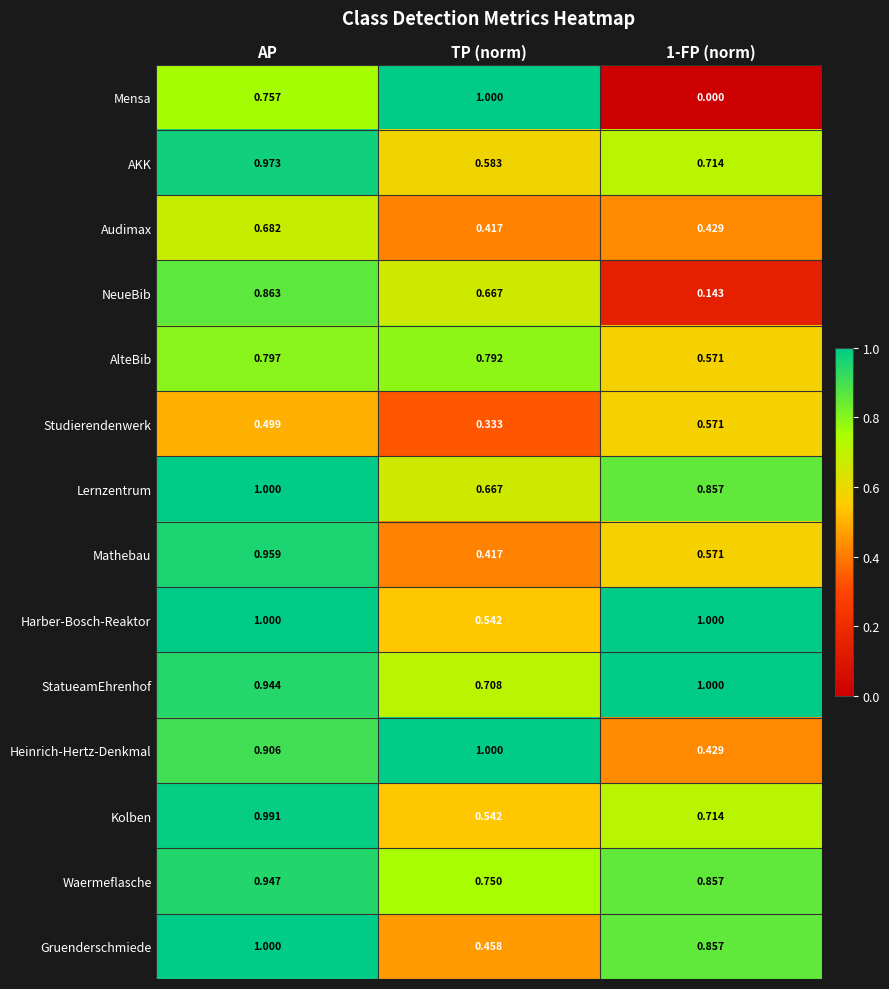

At which category is the sum across all series the highest?

AP